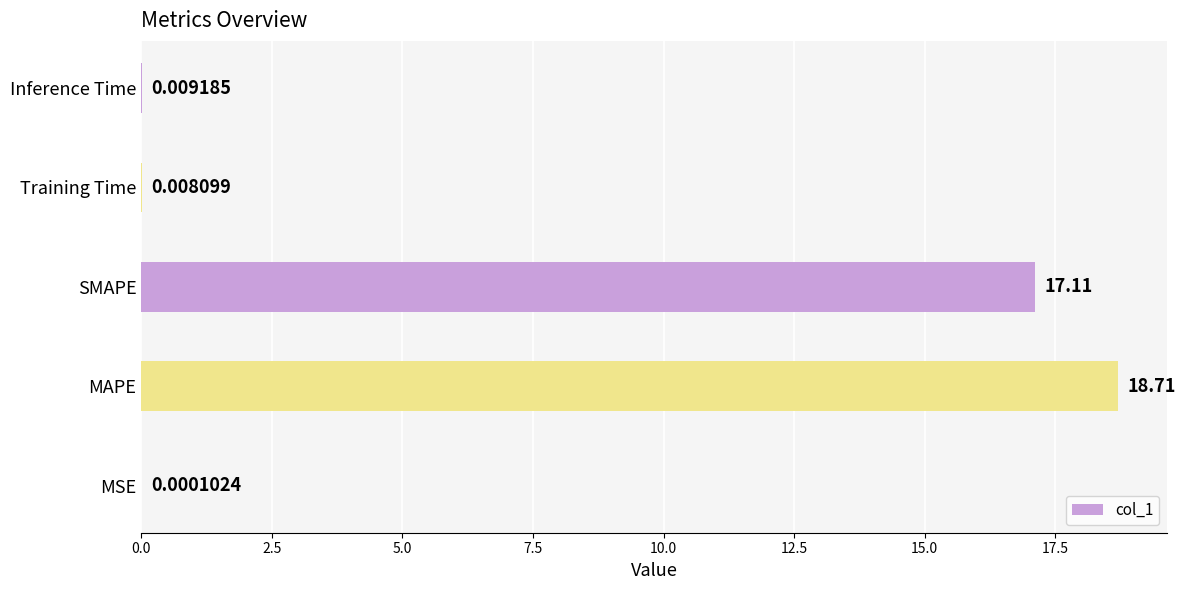

What is the sum of the values at Inference Time and MAPE?

18.7